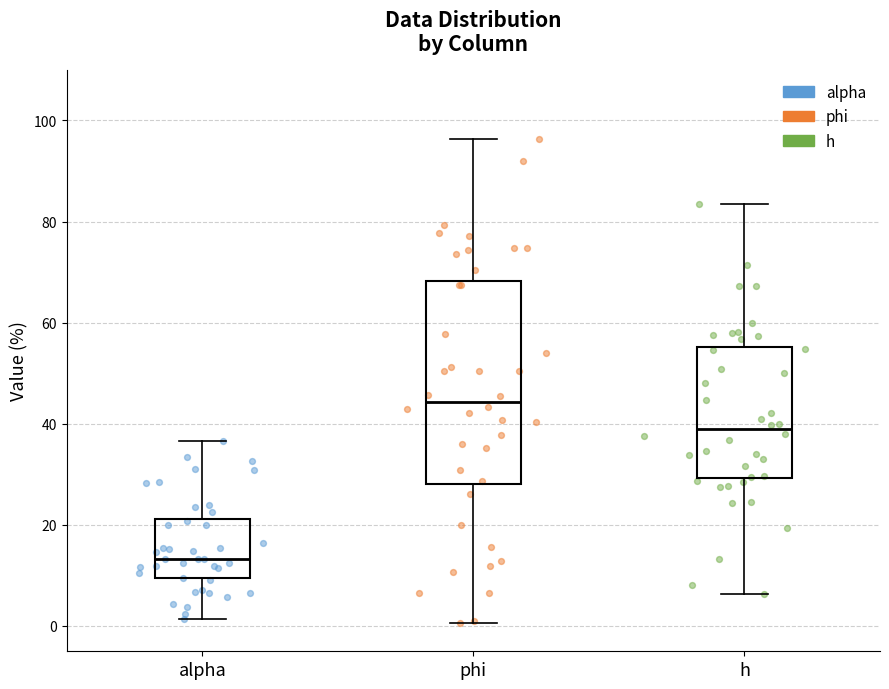

Reading left to right, read every box against the y-axis: the position of its median line, the range the box covers, and the ends of its whiskers. The values are not printed on the chart, so give them approximately, as read against the axis.

alpha: median 14, box 10 to 22, whiskers 2 to 36
phi: median 44, box 28 to 68, whiskers 0 to 96
h: median 38, box 30 to 56, whiskers 6 to 84